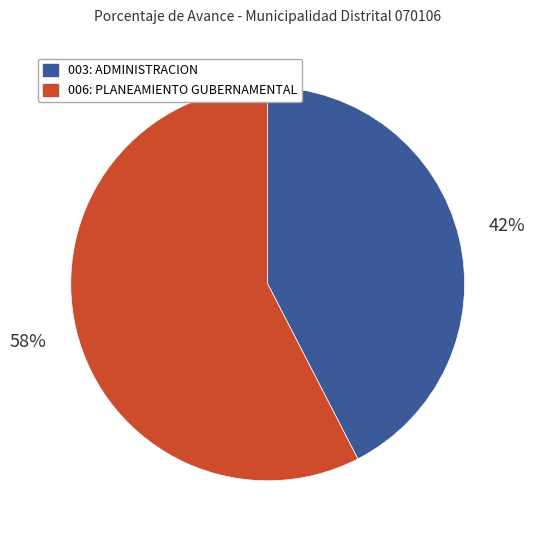

Approximately how many times larger is the value at 006: PLANEAMIENTO GUBERNAMENTAL compared to 003: ADMINISTRACION?

1.4